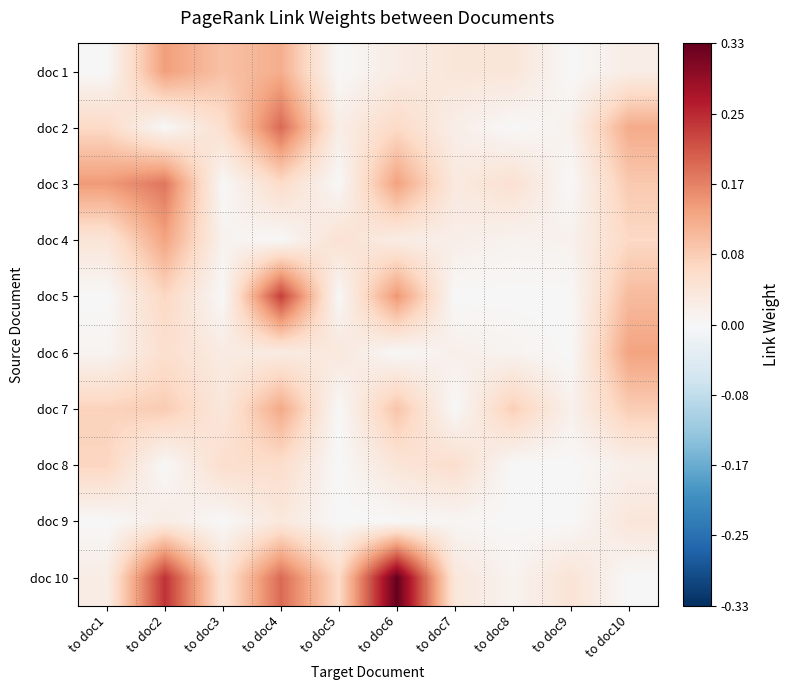

Reading left to right, list all the values displayed in this chart.

doc 1: to doc1=0.0	to doc2=0.1	to doc3=0.1	to doc4=0.1	to doc5=0.0	to doc6=0.0	to doc7=0.0	to doc8=0.0	to doc9=0.0	to doc10=0.0
doc 2: to doc1=0.1	to doc2=0.0	to doc3=0.1	to doc4=0.2	to doc5=0.0	to doc6=0.1	to doc7=0.0	to doc8=0.0	to doc9=0.0	to doc10=0.1
doc 3: to doc1=0.1	to doc2=0.2	to doc3=0.0	to doc4=0.1	to doc5=0.0	to doc6=0.1	to doc7=0.0	to doc8=0.1	to doc9=0.0	to doc10=0.1
doc 4: to doc1=0.0	to doc2=0.1	to doc3=0.0	to doc4=0.0	to doc5=0.0	to doc6=0.0	to doc7=0.0	to doc8=0.0	to doc9=0.0	to doc10=0.1
doc 5: to doc1=0.0	to doc2=0.1	to doc3=0.0	to doc4=0.2	to doc5=0.0	to doc6=0.1	to doc7=0.0	to doc8=0.0	to doc9=0.0	to doc10=0.1
doc 6: to doc1=0.0	to doc2=0.1	to doc3=0.0	to doc4=0.0	to doc5=0.0	to doc6=0.0	to doc7=0.0	to doc8=0.0	to doc9=0.0	to doc10=0.1
doc 7: to doc1=0.1	to doc2=0.1	to doc3=0.0	to doc4=0.1	to doc5=0.0	to doc6=0.1	to doc7=0.0	to doc8=0.1	to doc9=0.0	to doc10=0.1
doc 8: to doc1=0.1	to doc2=0.0	to doc3=0.1	to doc4=0.1	to doc5=0.0	to doc6=0.0	to doc7=0.1	to doc8=0.0	to doc9=0.0	to doc10=0.0
doc 9: to doc1=0.0	to doc2=0.0	to doc3=0.0	to doc4=0.0	to doc5=0.0	to doc6=0.0	to doc7=0.0	to doc8=0.0	to doc9=0.0	to doc10=0.0
doc 10: to doc1=0.0	to doc2=0.2	to doc3=0.0	to doc4=0.2	to doc5=0.1	to doc6=0.3	to doc7=0.0	to doc8=0.0	to doc9=0.0	to doc10=0.0